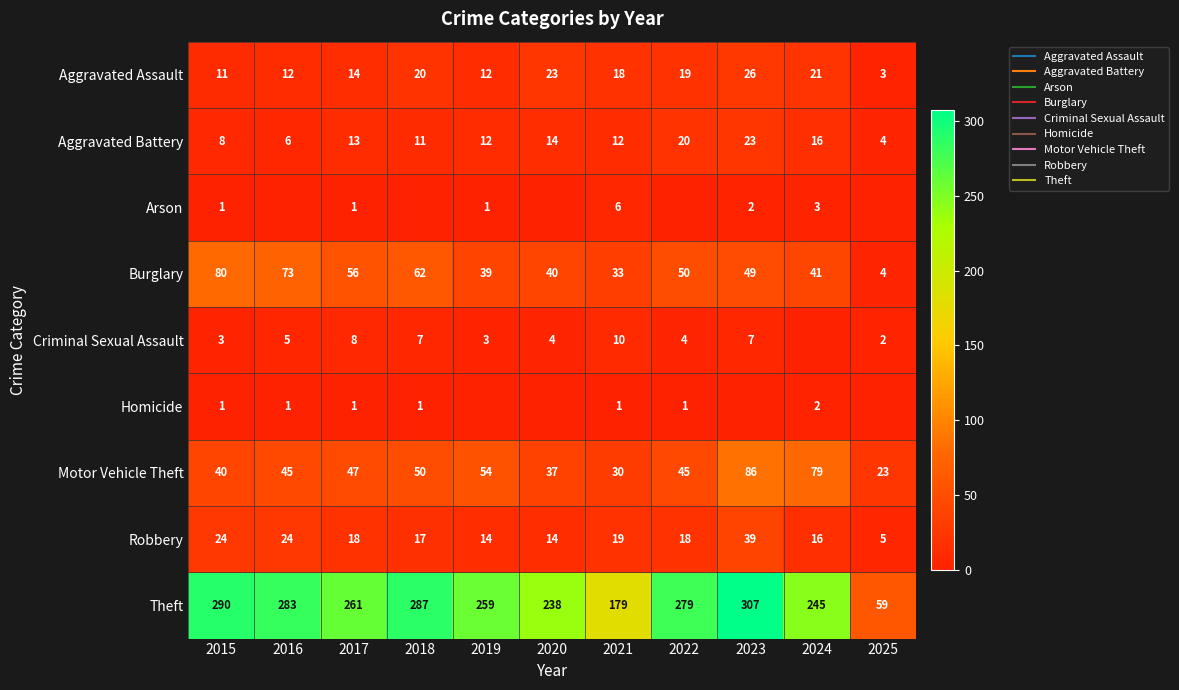

What is the lowest value of the Robbery series?

5